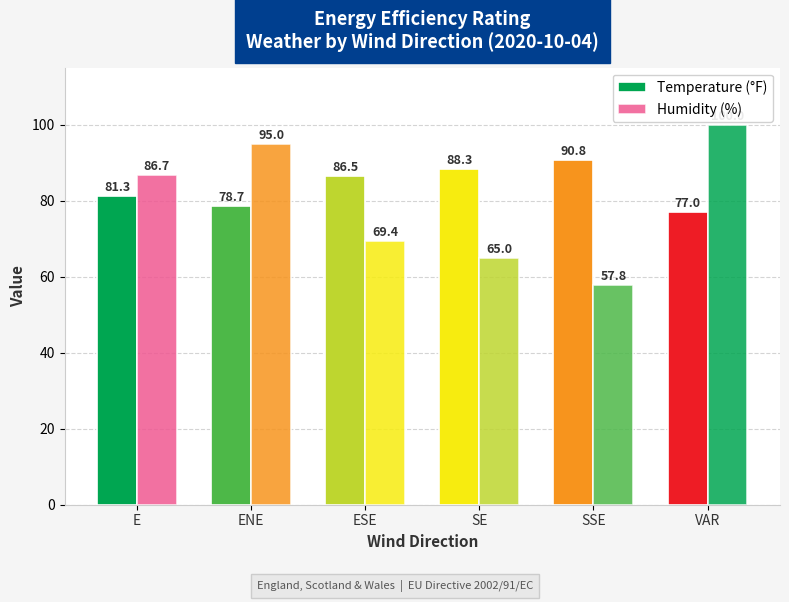

How many values in the Temperature (°F) series exceed 86?

3